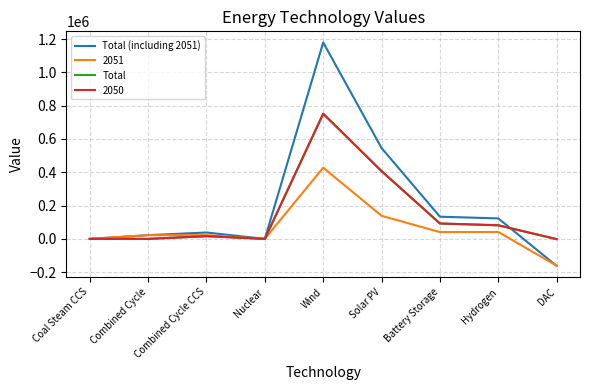

Is this an area chart (filled region under the line)?

No